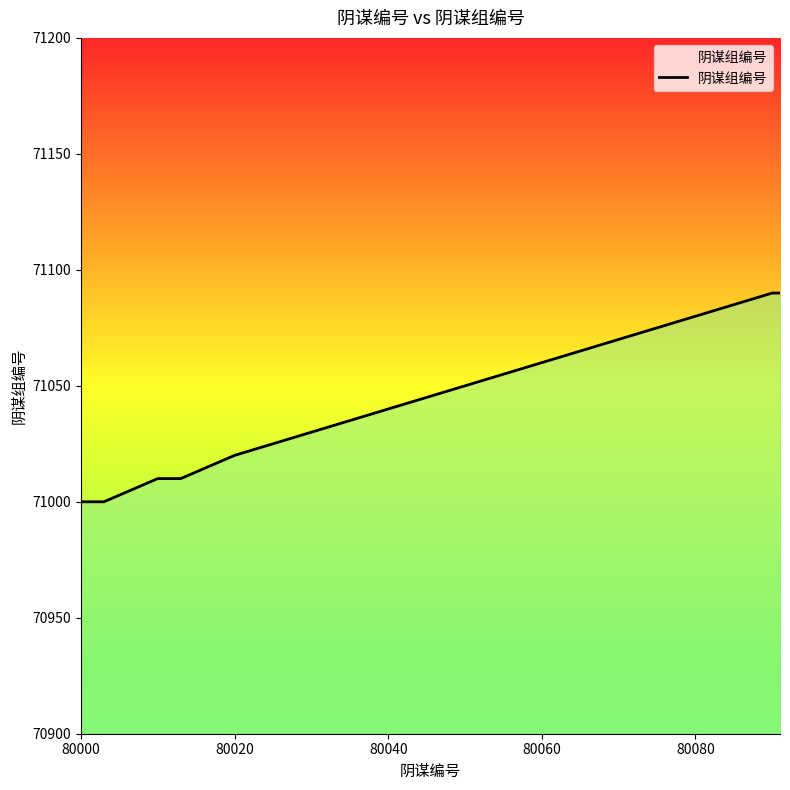

What is the smallest value displayed?

71000